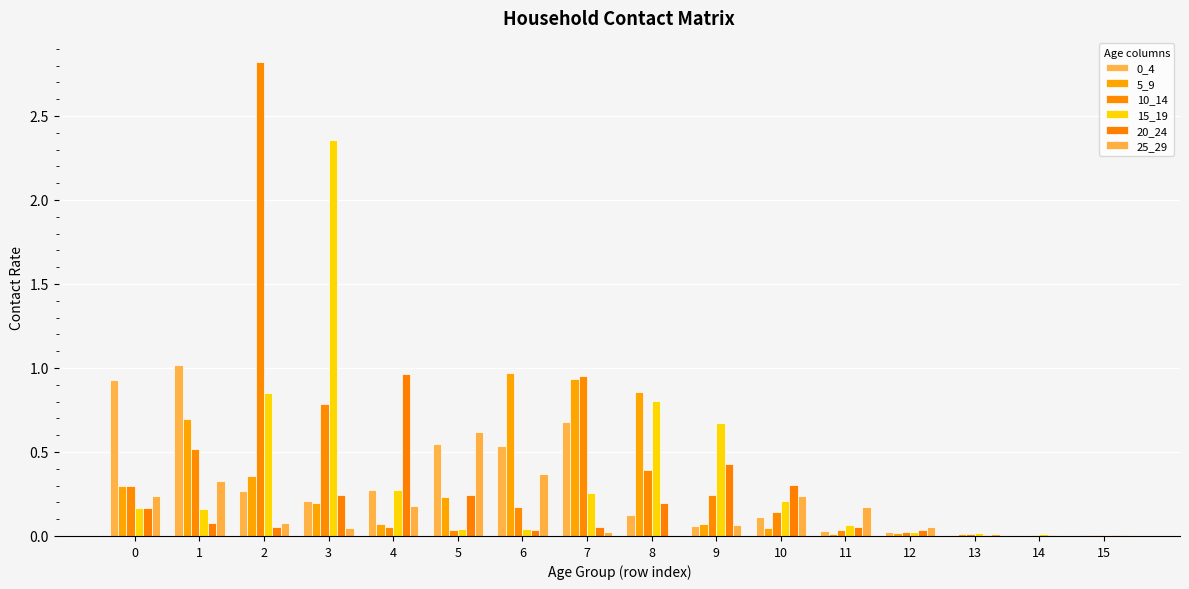

What is the total value across all series at 7?

2.9